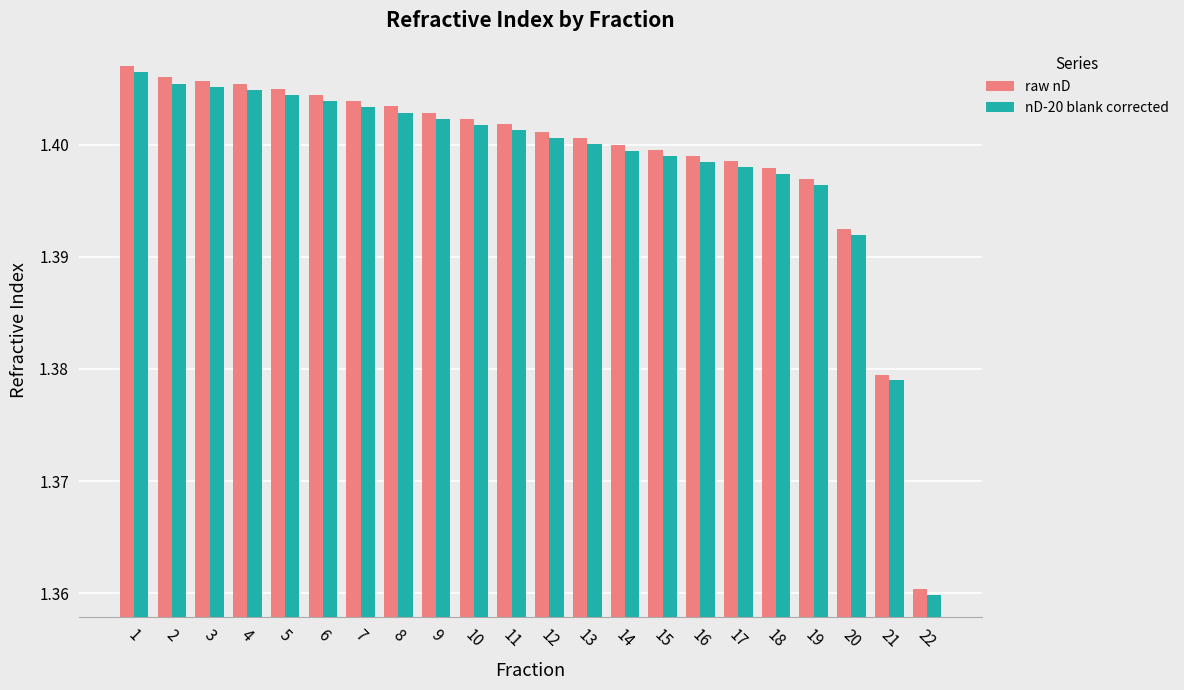

Count the nD-20 blank corrected values in the range 1 to 2.

22